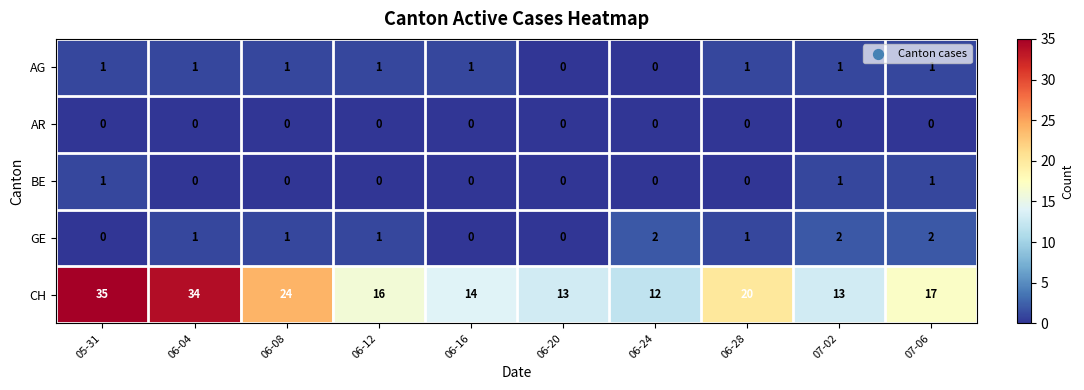

How many data points does each series have?

10